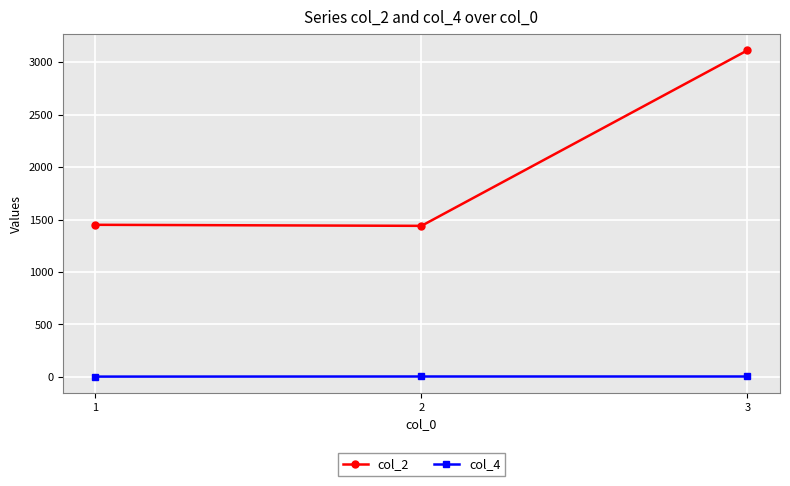

What is the difference between the highest and lowest values at 1?

1447